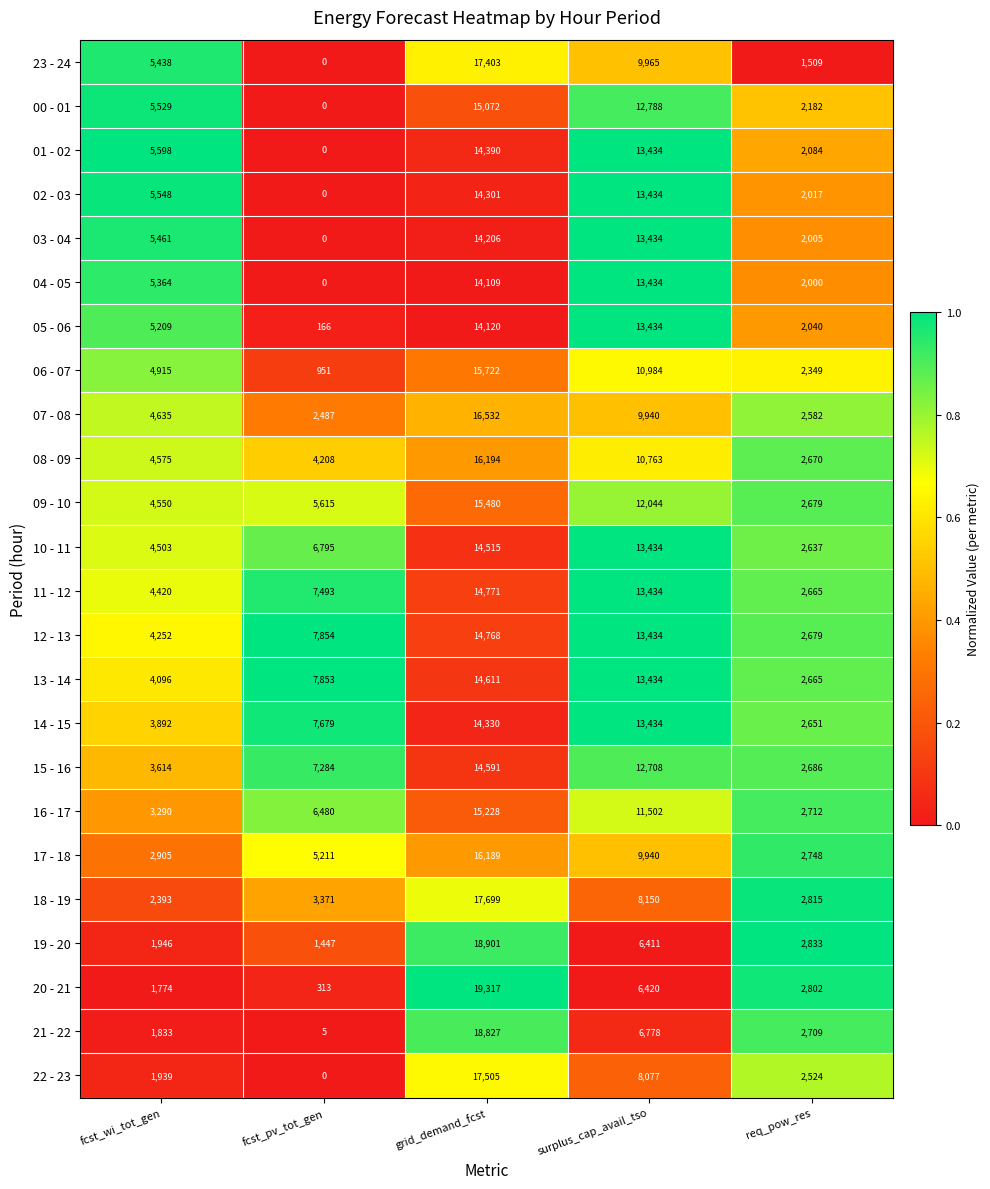

True or false: 19 - 20 has a value of 32945 at grid_demand_fcst.

False